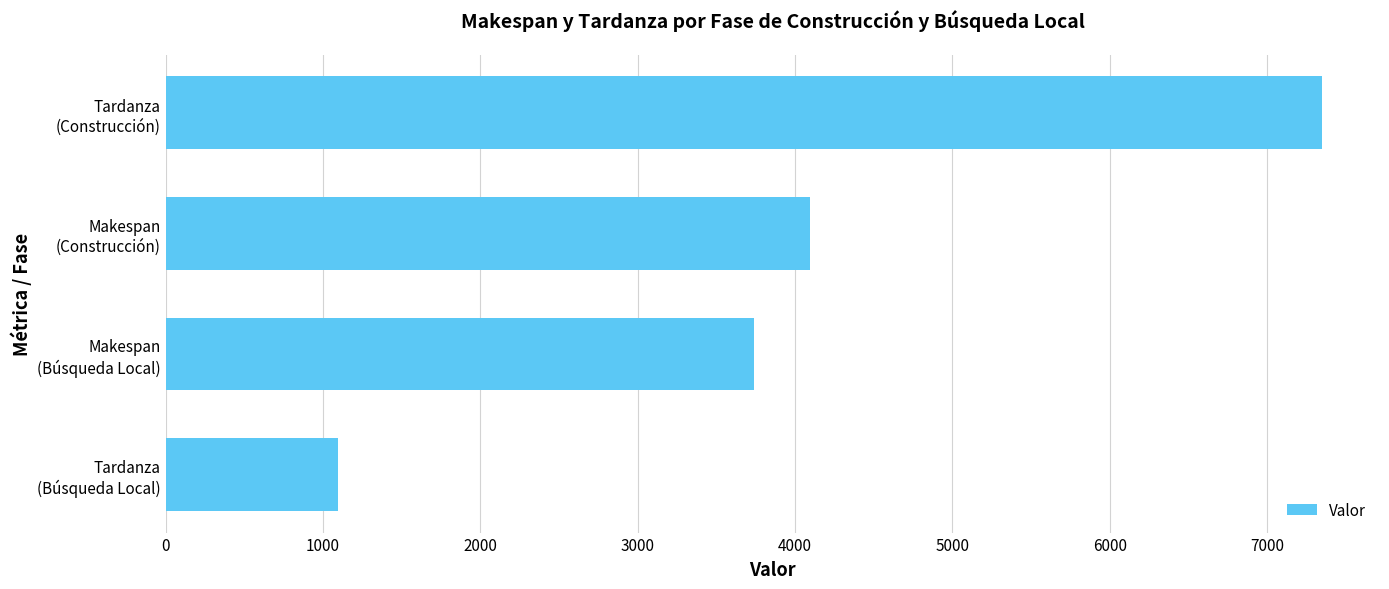

What is the greatest value displayed?

7350